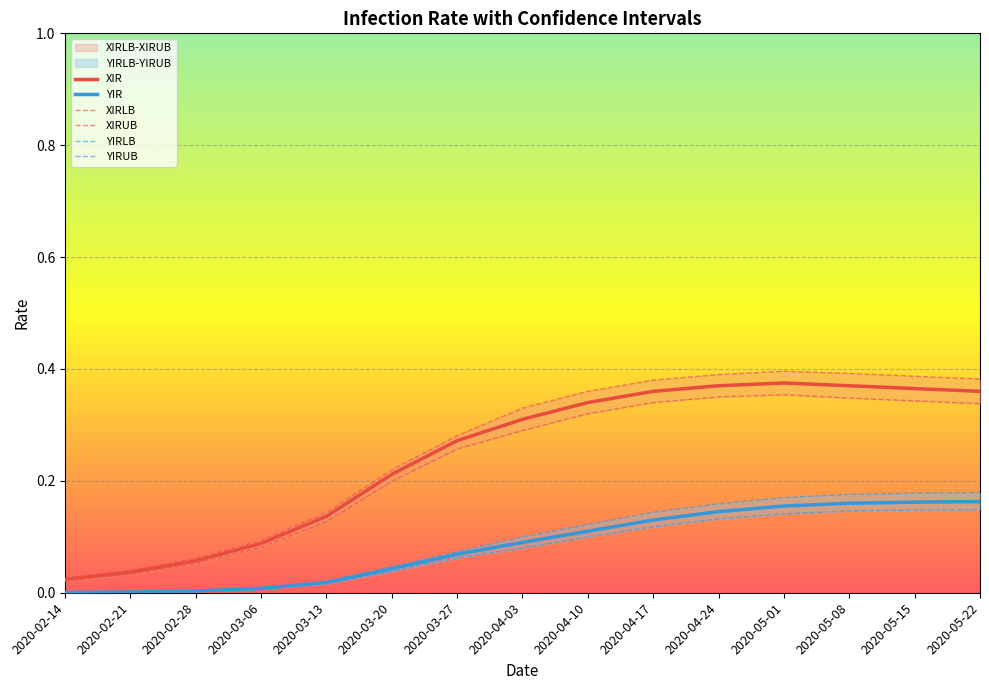

Which series has the widest spread of values?

XIRUB